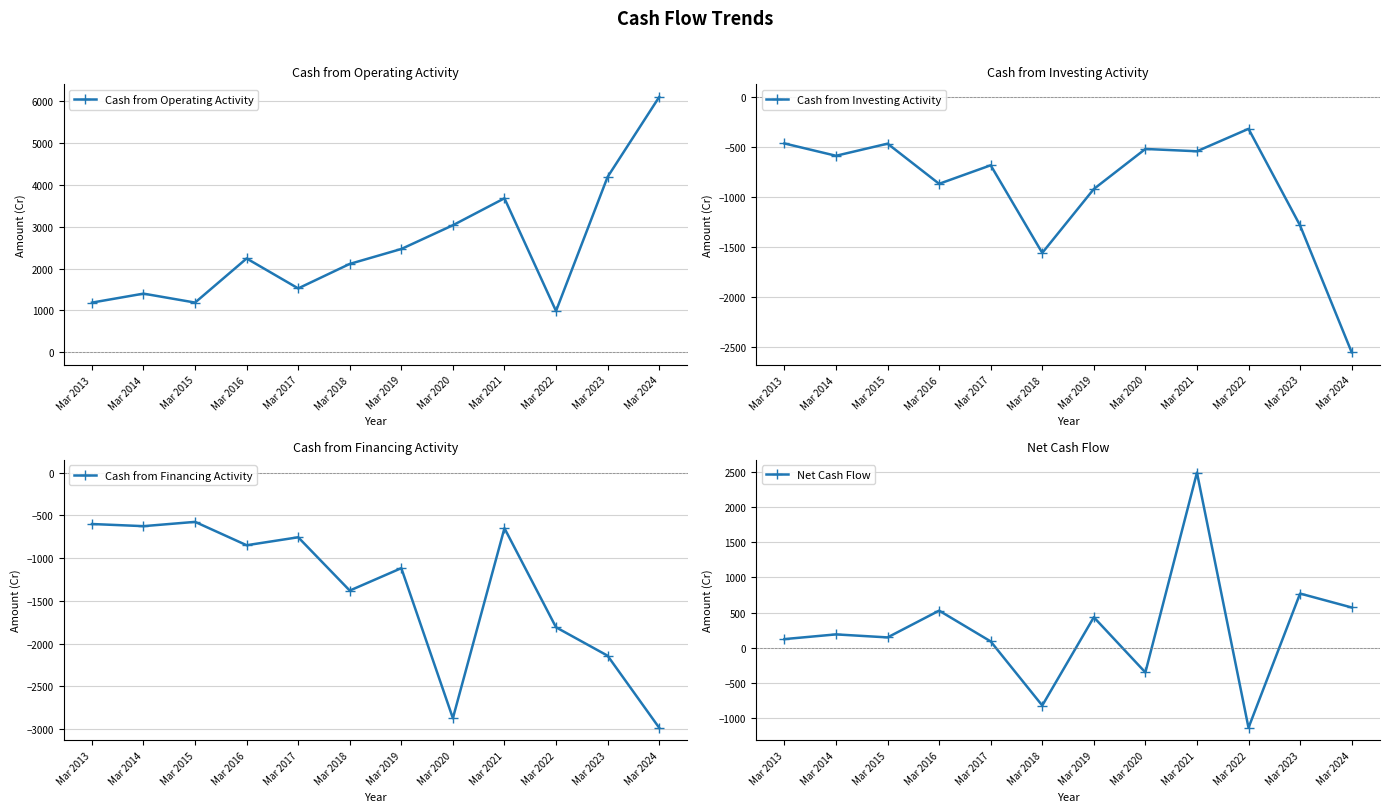

List the series in order of their peak value, lowest first.

Cash from Financing Activity, Cash from Investing Activity, Net Cash Flow, Cash from Operating Activity